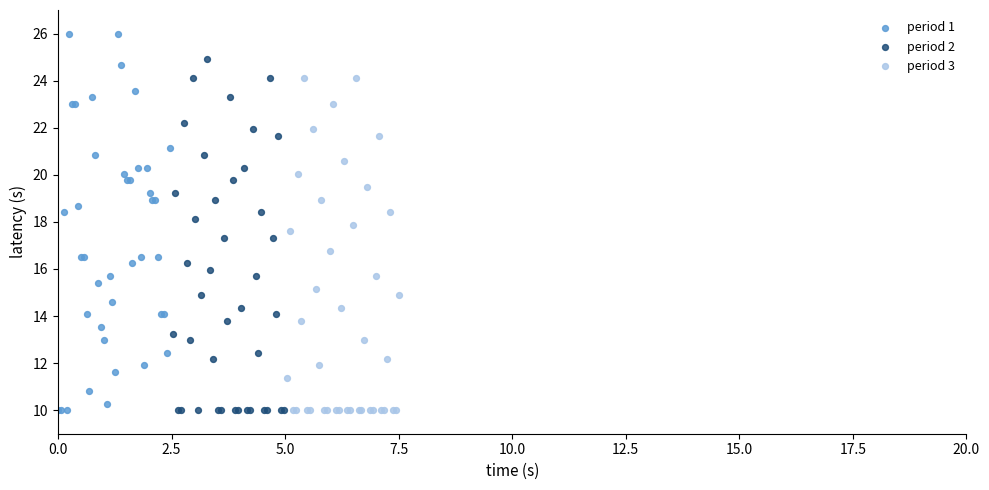

What are all the series names shown in the legend?

period 1, period 2, period 3